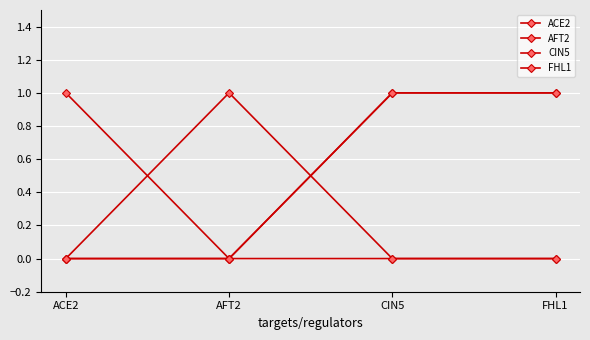

Reading left to right, what are all the values shown in this chart?

ACE2: ACE2=1	AFT2=0	CIN5=0	FHL1=0
AFT2: ACE2=0	AFT2=1	CIN5=0	FHL1=0
CIN5: ACE2=0	AFT2=0	CIN5=1	FHL1=1
FHL1: ACE2=0	AFT2=0	CIN5=1	FHL1=1